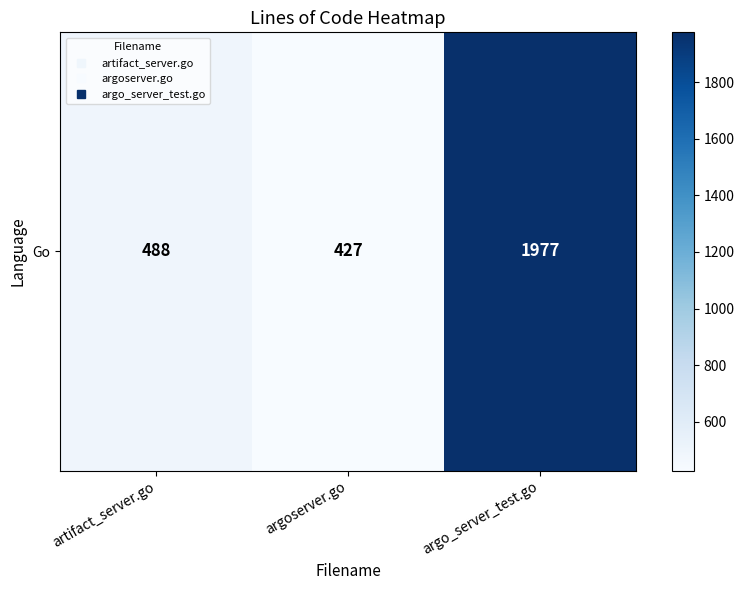

Reading left to right, extract all data points from this chart.

artifact_server.go=488	argoserver.go=427	argo_server_test.go=1977